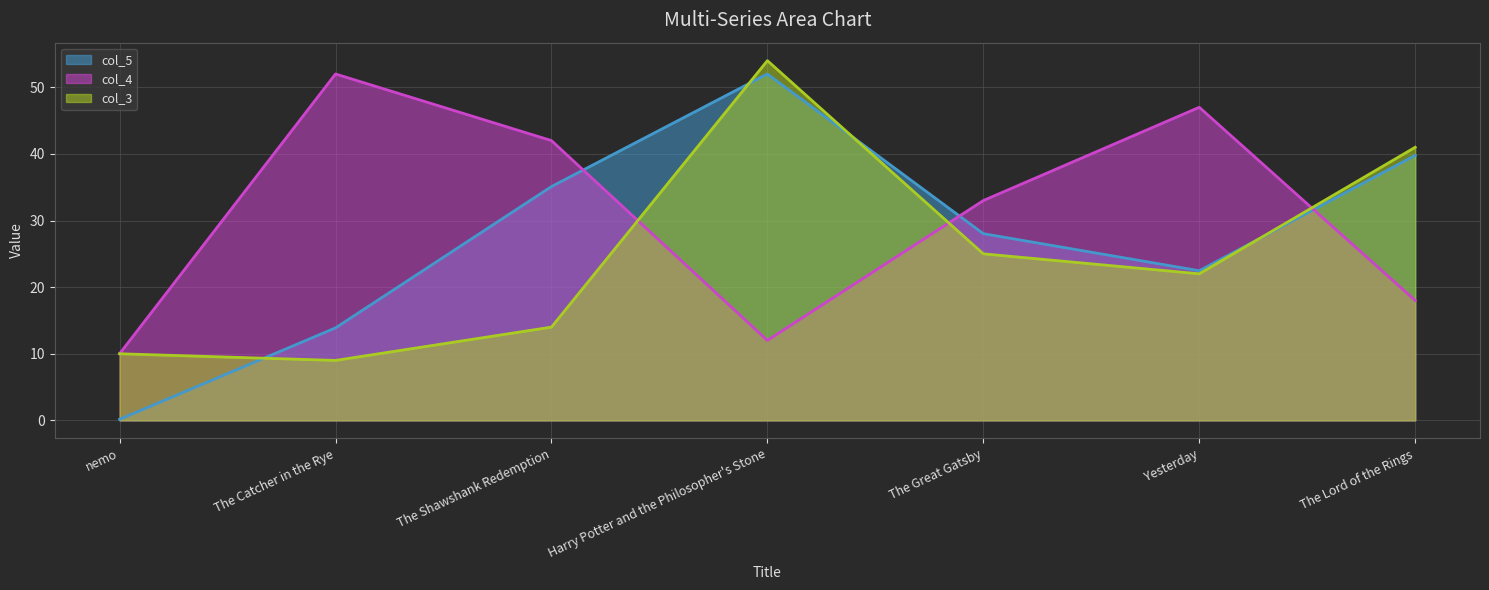

At how many categories does at least one series exceed 44?

3